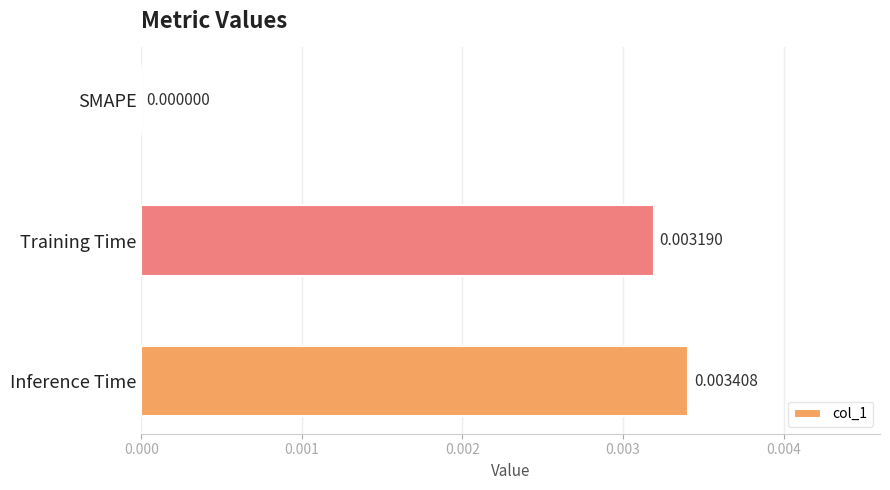

At which label is the value closest to 0?

SMAPE